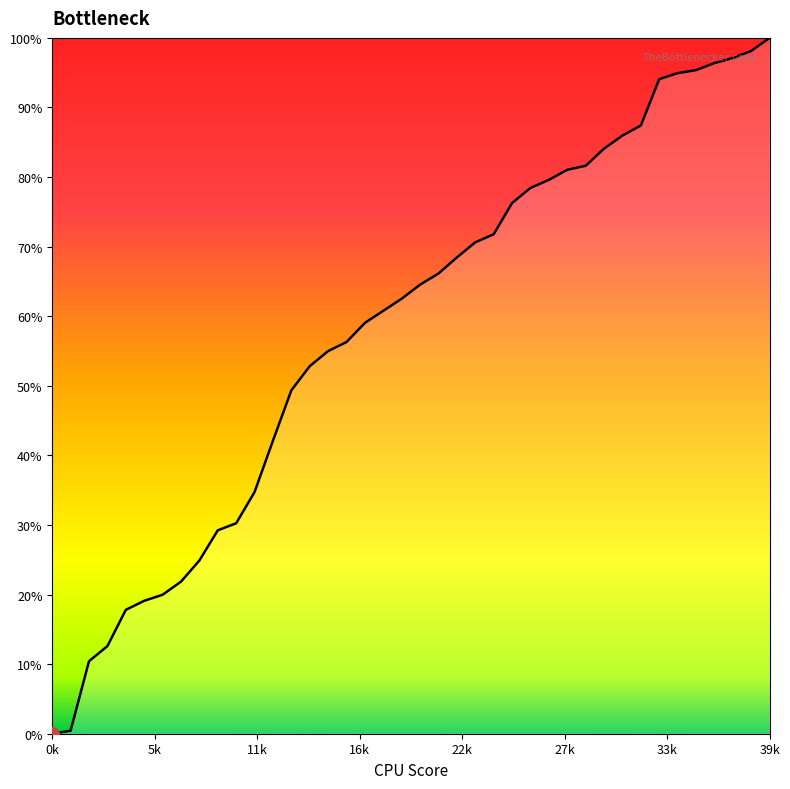

What is the greatest value displayed?

100.0